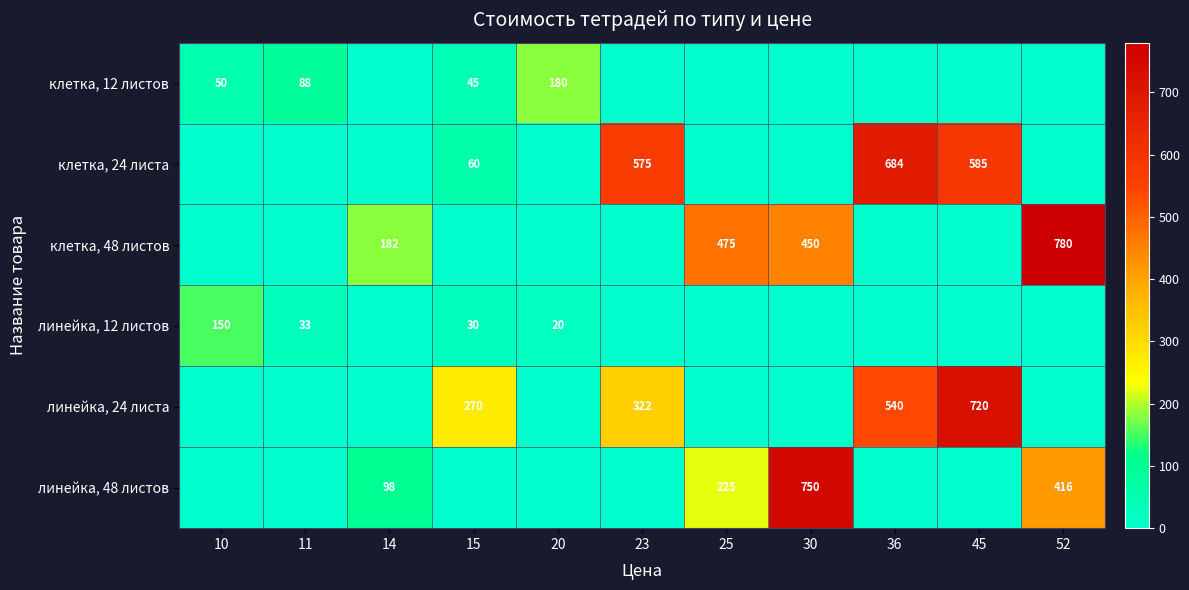

Count the number of data series in this chart.

6